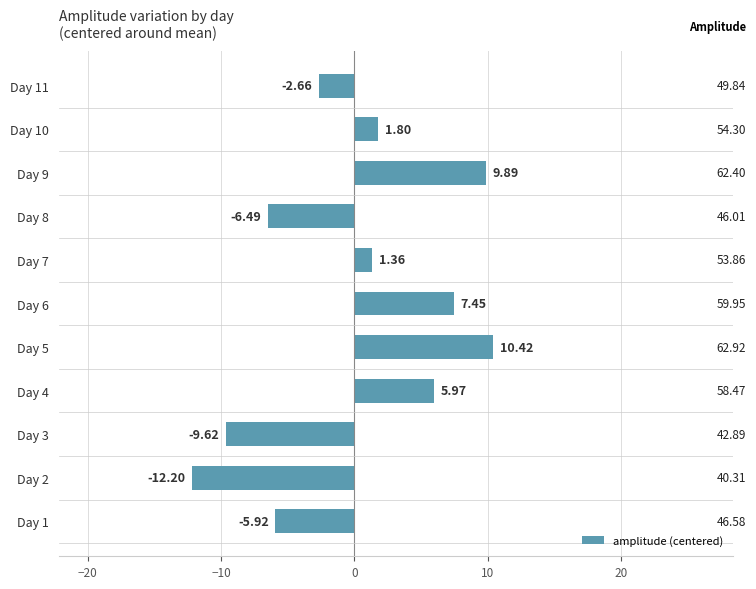

What is the change in value from Day 3 to Day 11?

+7.0